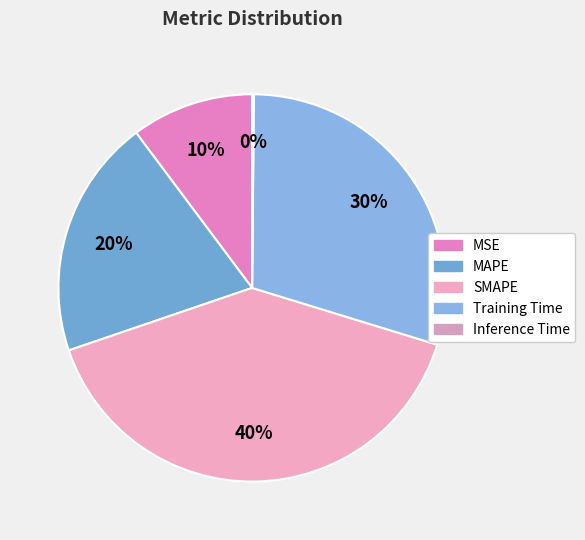

Combined, do Training Time and MSE account for over 50%?

No